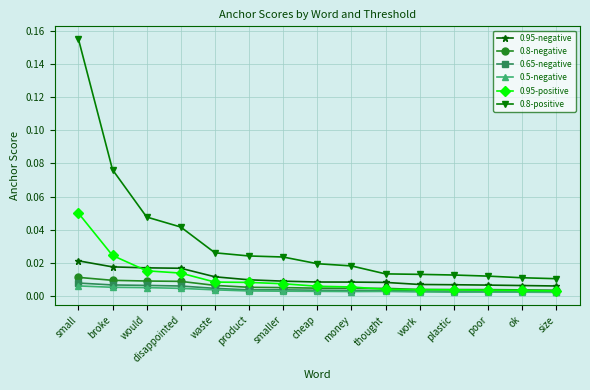

How many lines are shown in the chart?

6